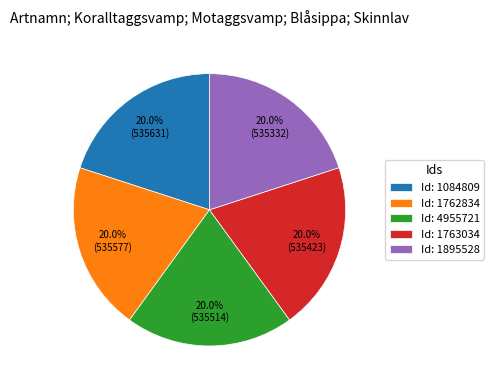

How many segments does this pie chart have?

5